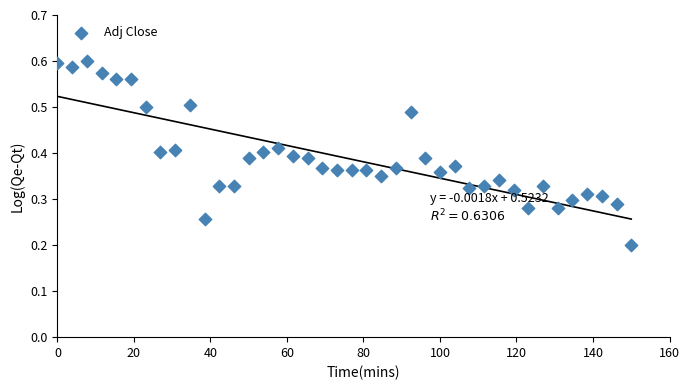

What is the range of X values (max minus min)?

150.0